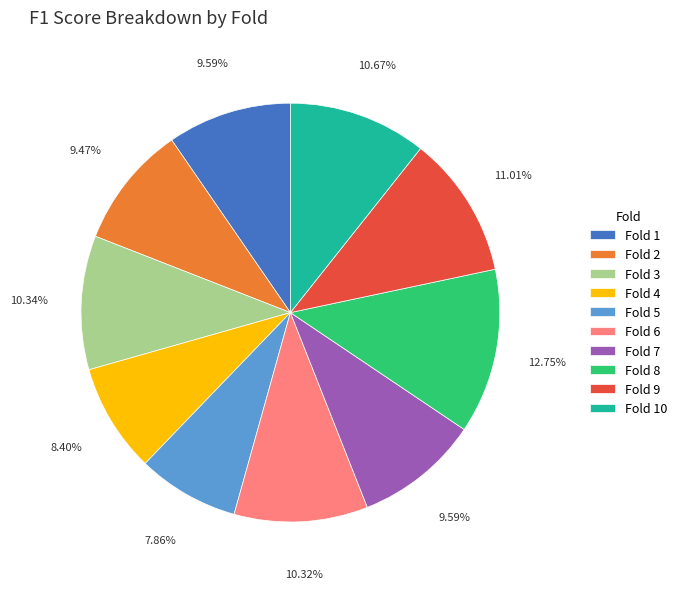

Do Fold 5 and Fold 6 together represent more than half of the pie?

No